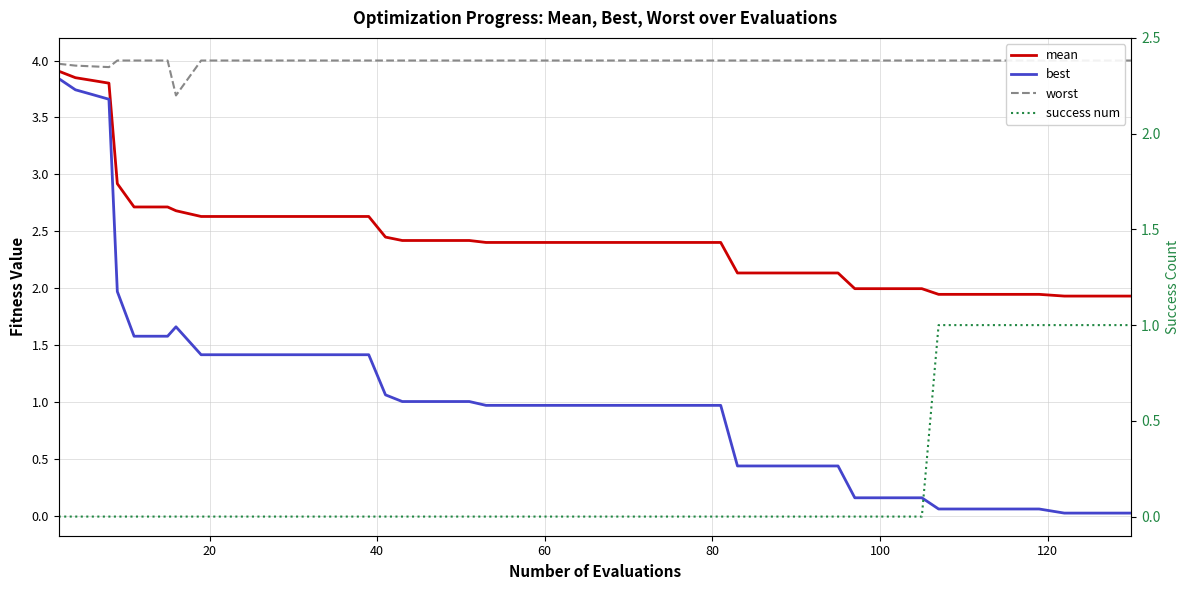

What is the highest value of the best series?

3.8